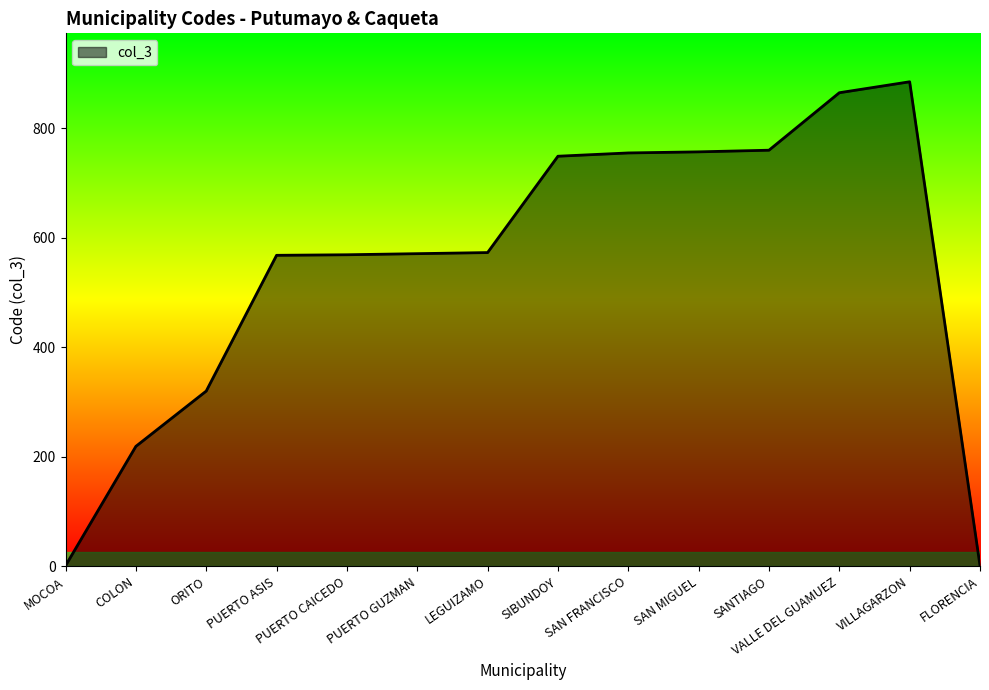

How many distinct data groups are displayed?

1